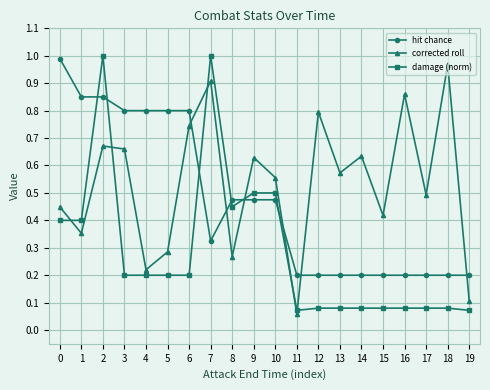

What is the sum of all corrected roll values?

10.6